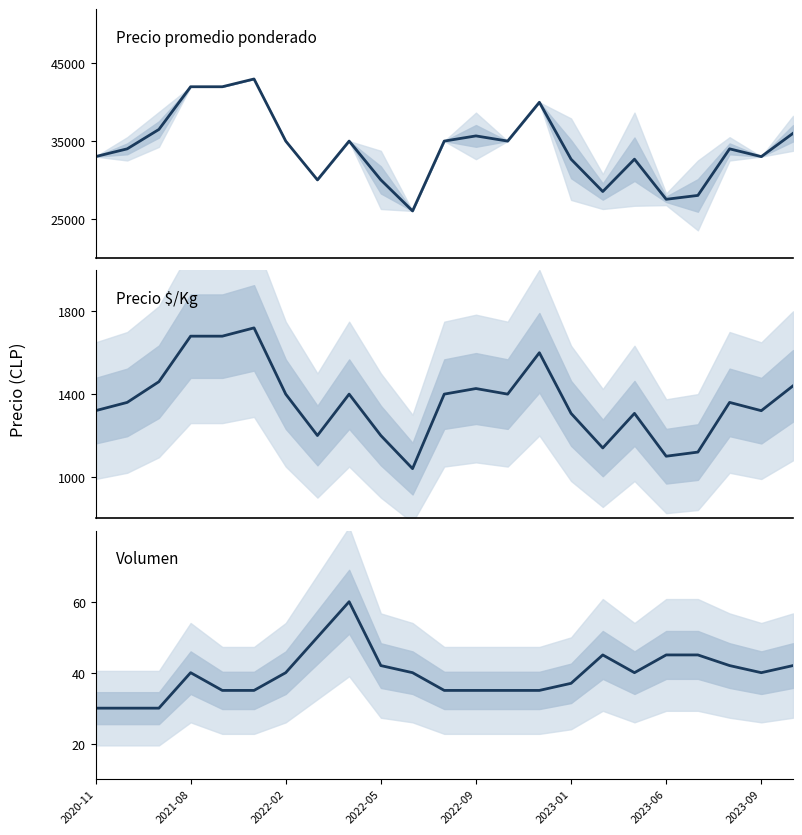

What are all the series names shown in the legend?

Precio promedio ponderado, Precio $/Kg, Volumen